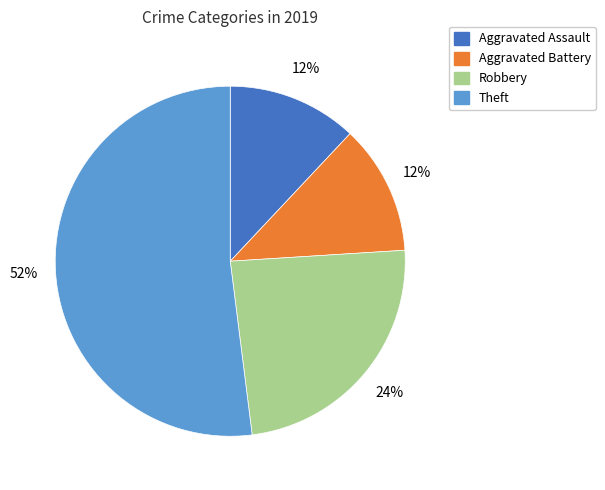

Does Theft represent more than half of the total?

Yes